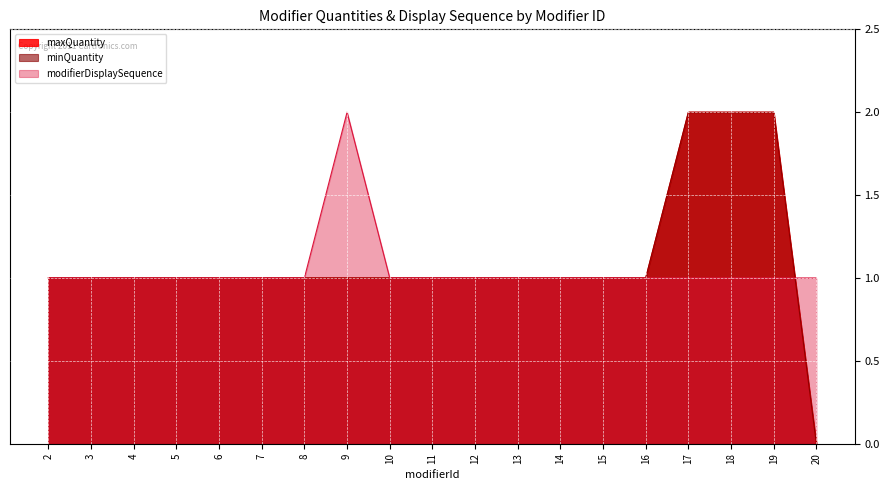

Count the modifierDisplaySequence values in the range 1 to 2.

19